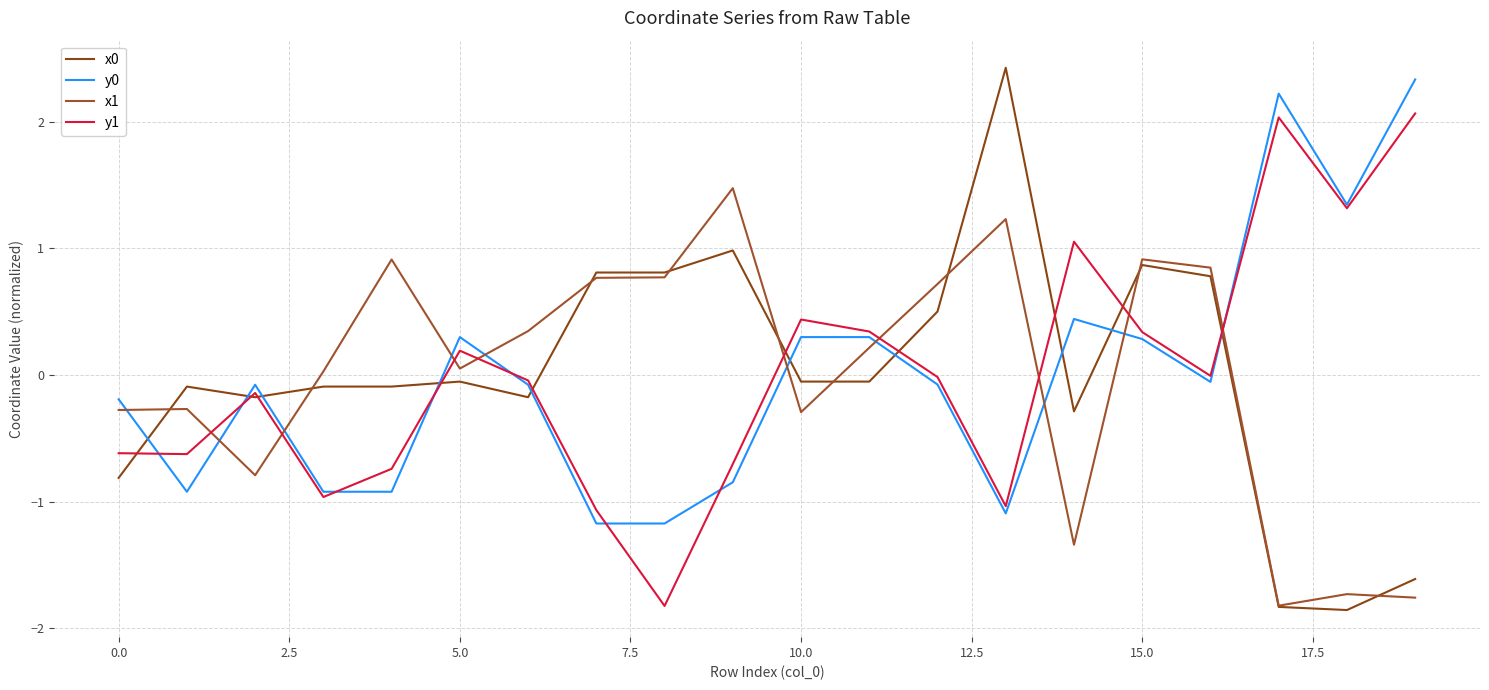

How many lines are shown in the chart?

4